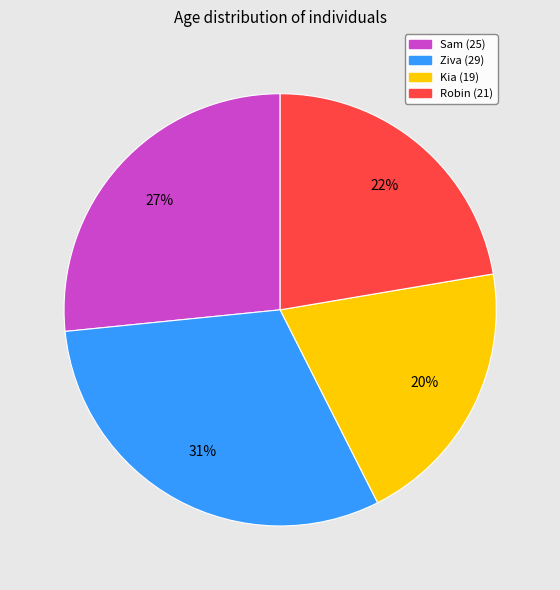

Between Kia (19) and Robin (21), which is larger?

Robin (21)